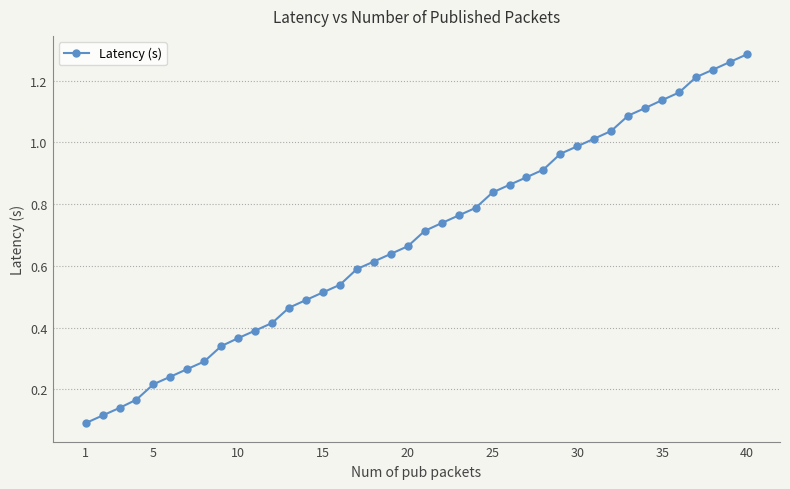

What is the sum of all values?

27.5